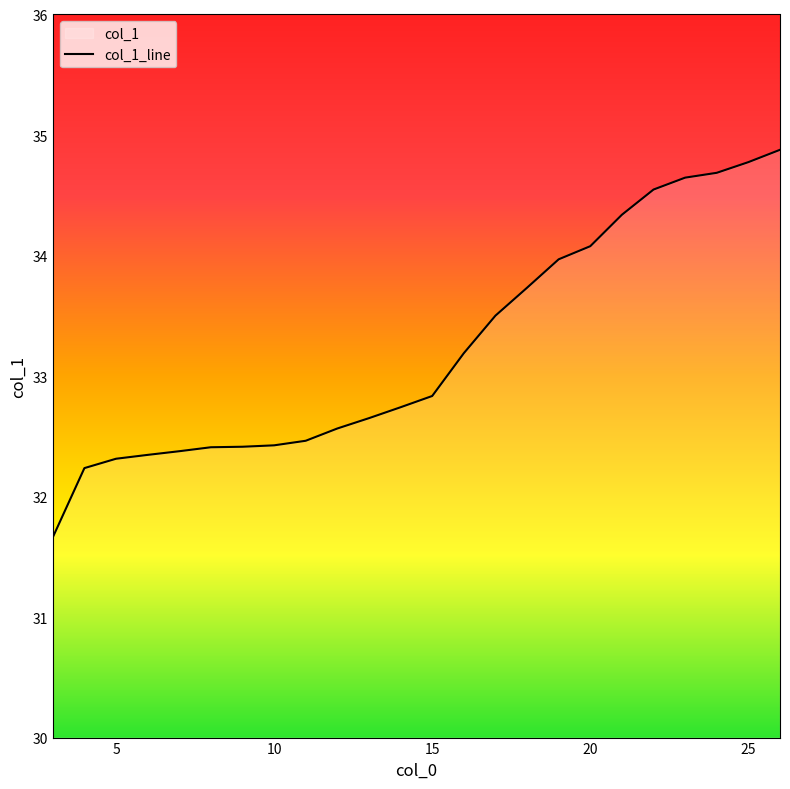

How many data points are less than 32?

1